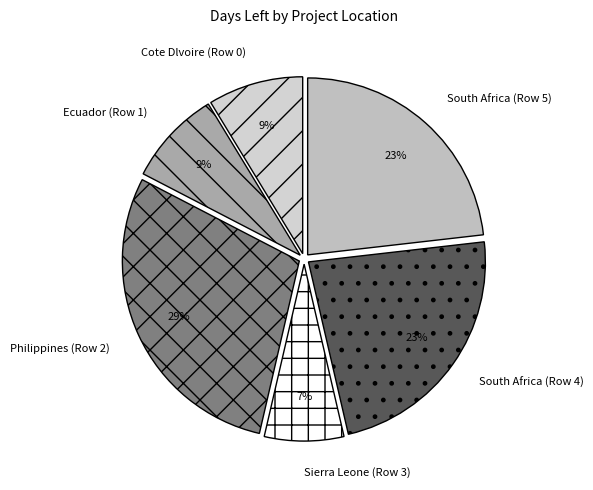

Does any single category account for the majority?

No